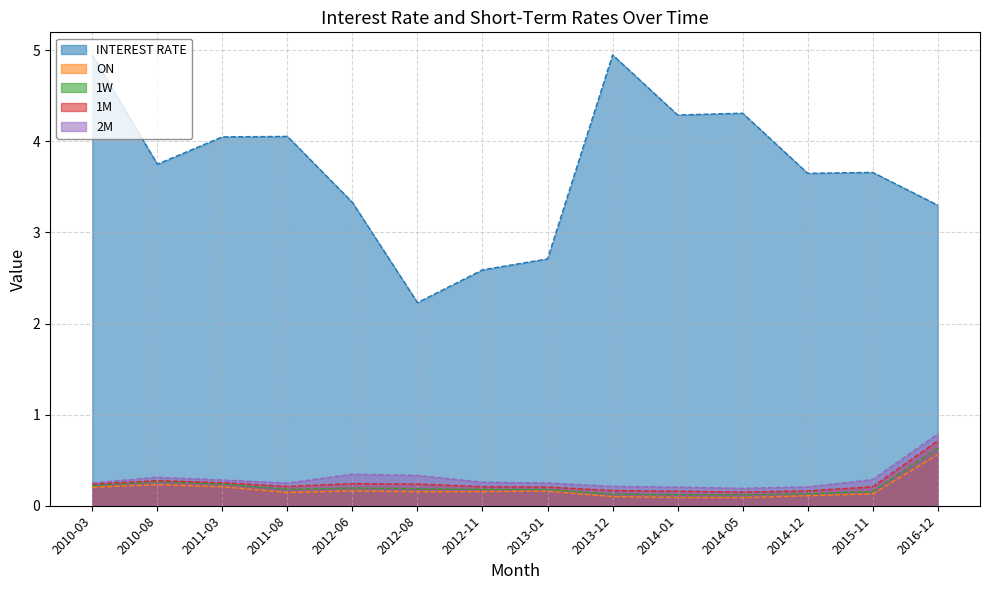

What is the sum of the 2M values at 2012-11 and 2013-12?

0.5